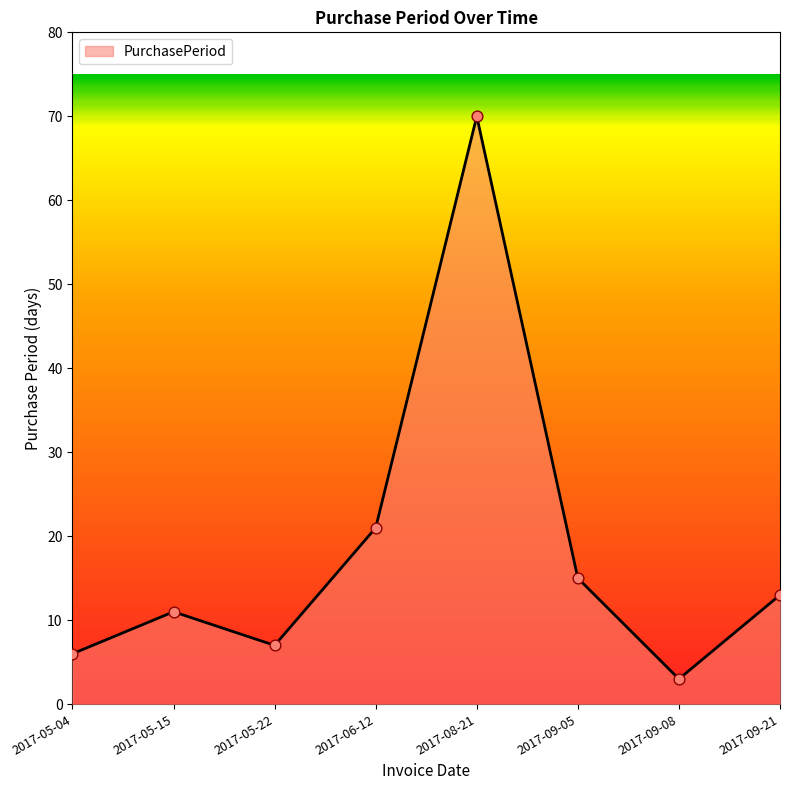

Which has a higher value, 2017-09-21 or 2017-08-21?

2017-08-21